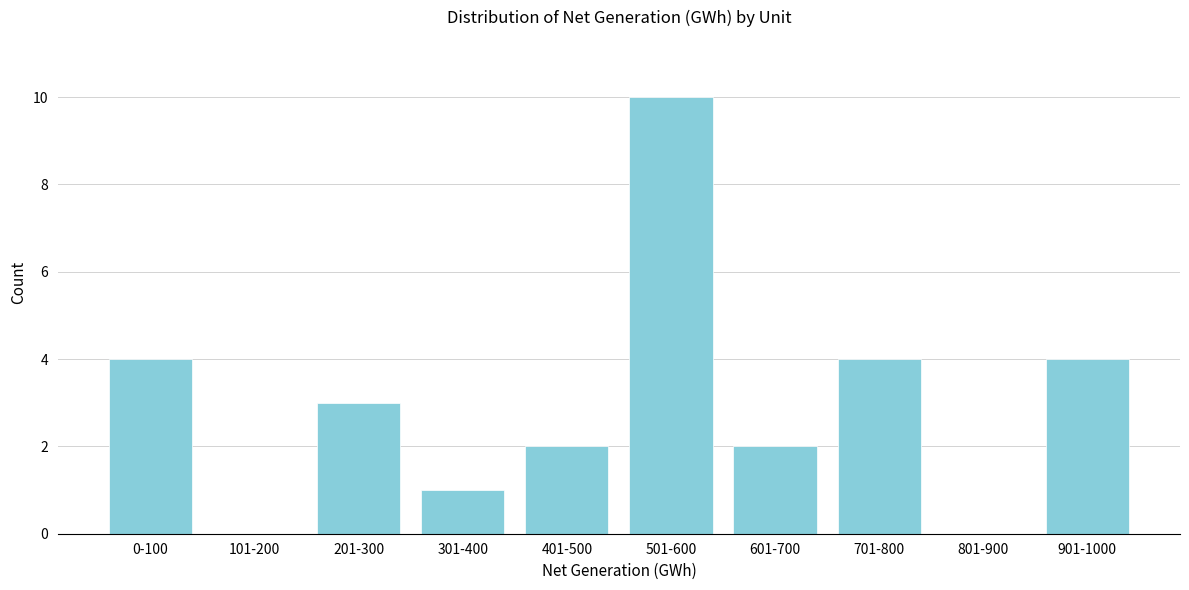

Reading left to right, list all the values displayed in this chart.

0-100=4	101-200=0	201-300=3	301-400=1	401-500=2	501-600=10	601-700=2	701-800=4	801-900=0	901-1000=4